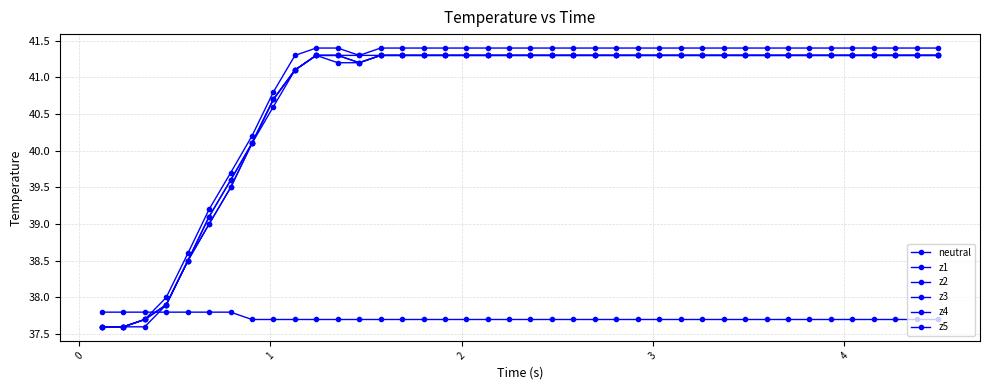

At how many categories does at least one series exceed 37?

40